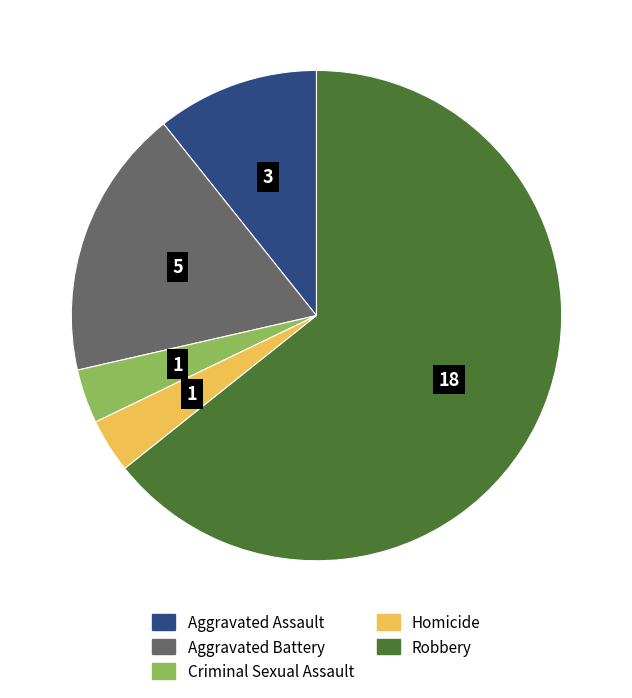

Is there a majority slice in this chart?

Yes